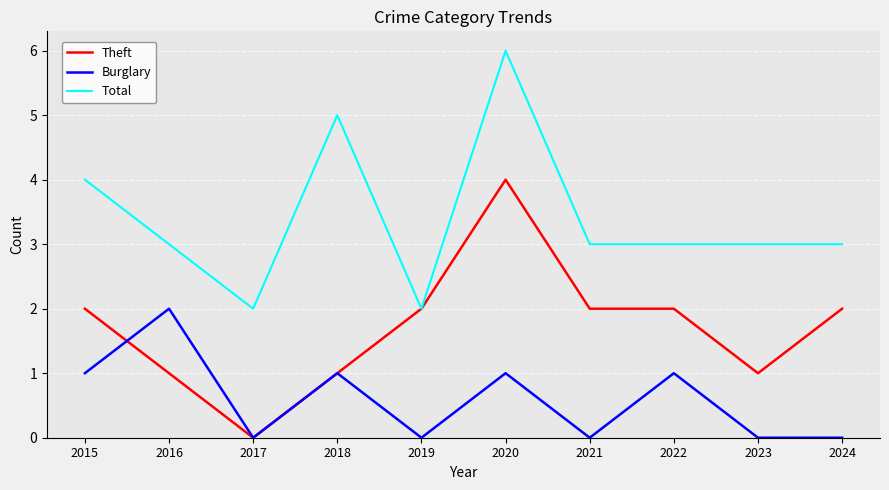

How many lines are shown in the chart?

3